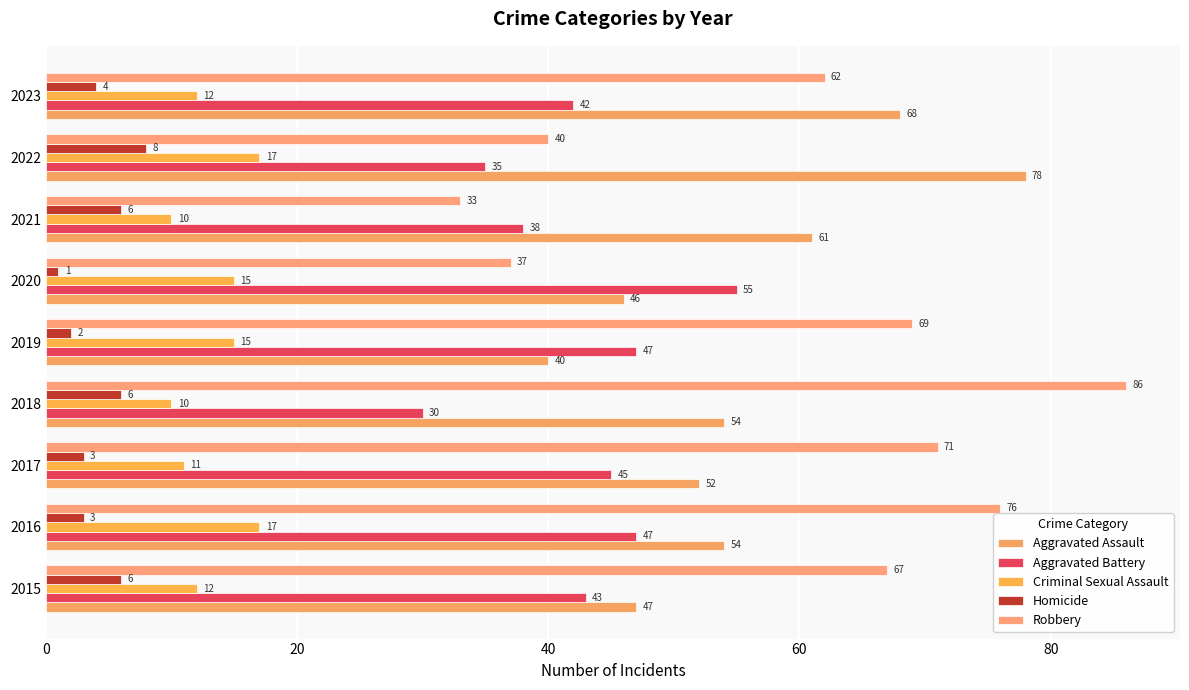

What is the difference between the maximum and minimum values in the Homicide series?

7